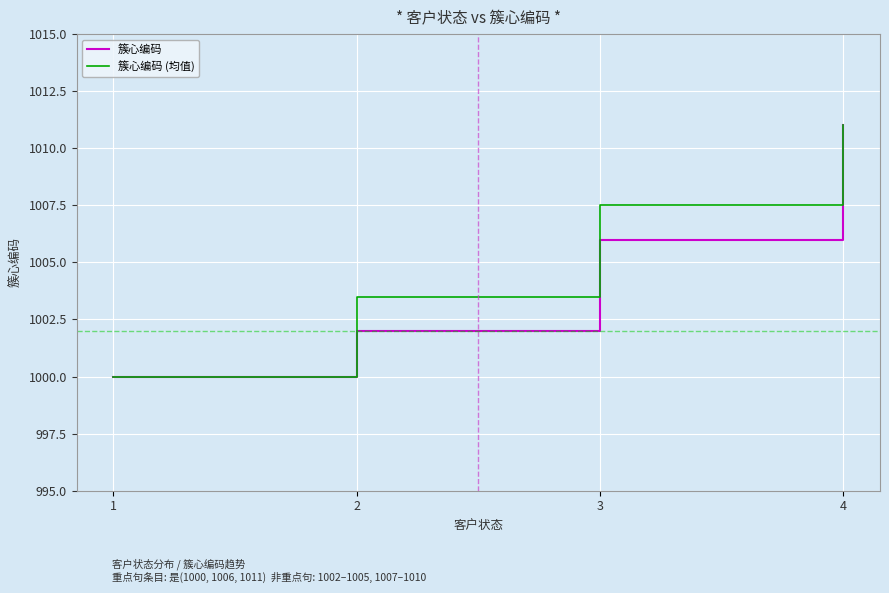

What is the total value across all series at 1?

2000.0